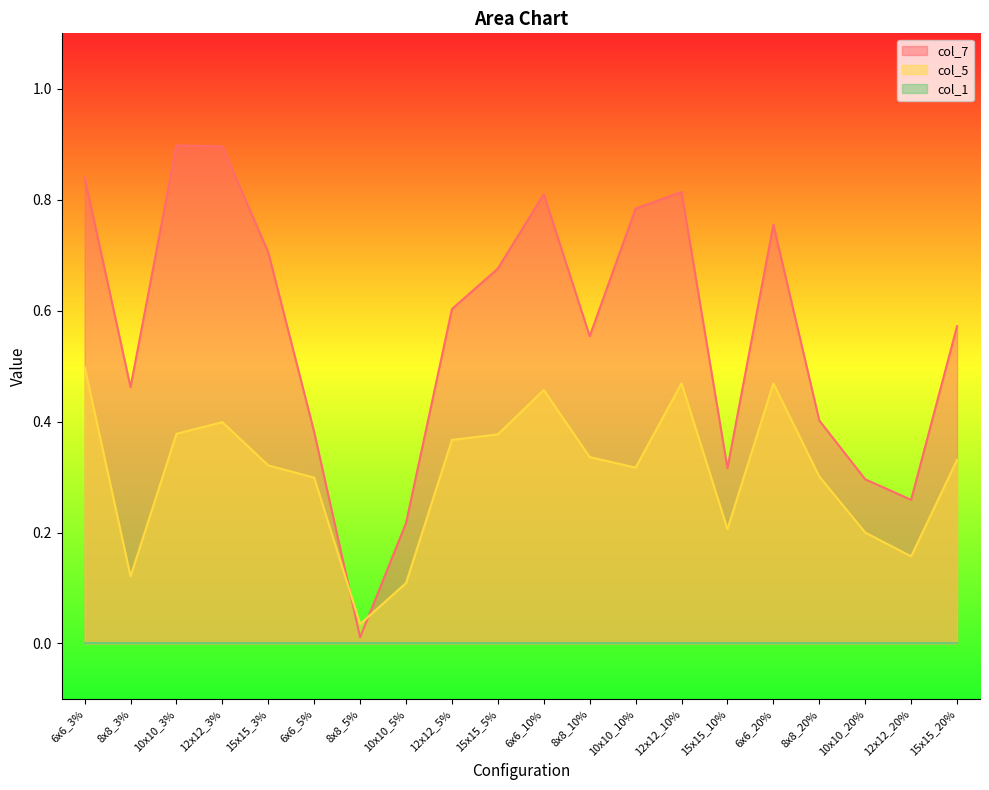

What value does the col_7 series have at 8x8_20%?

0.4